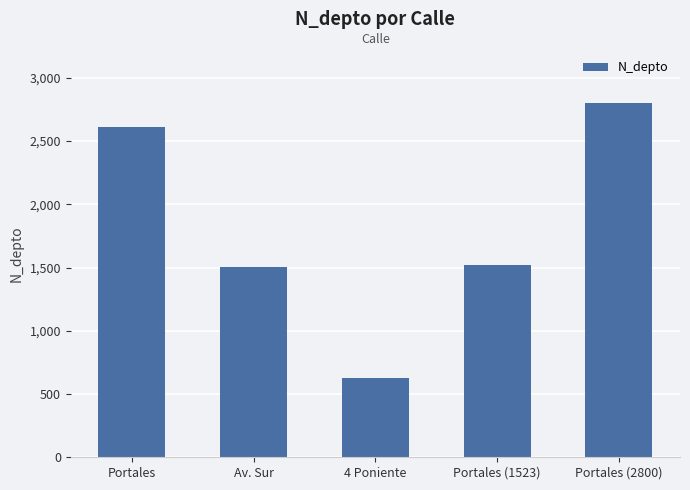

What is the sum of all values?

9069